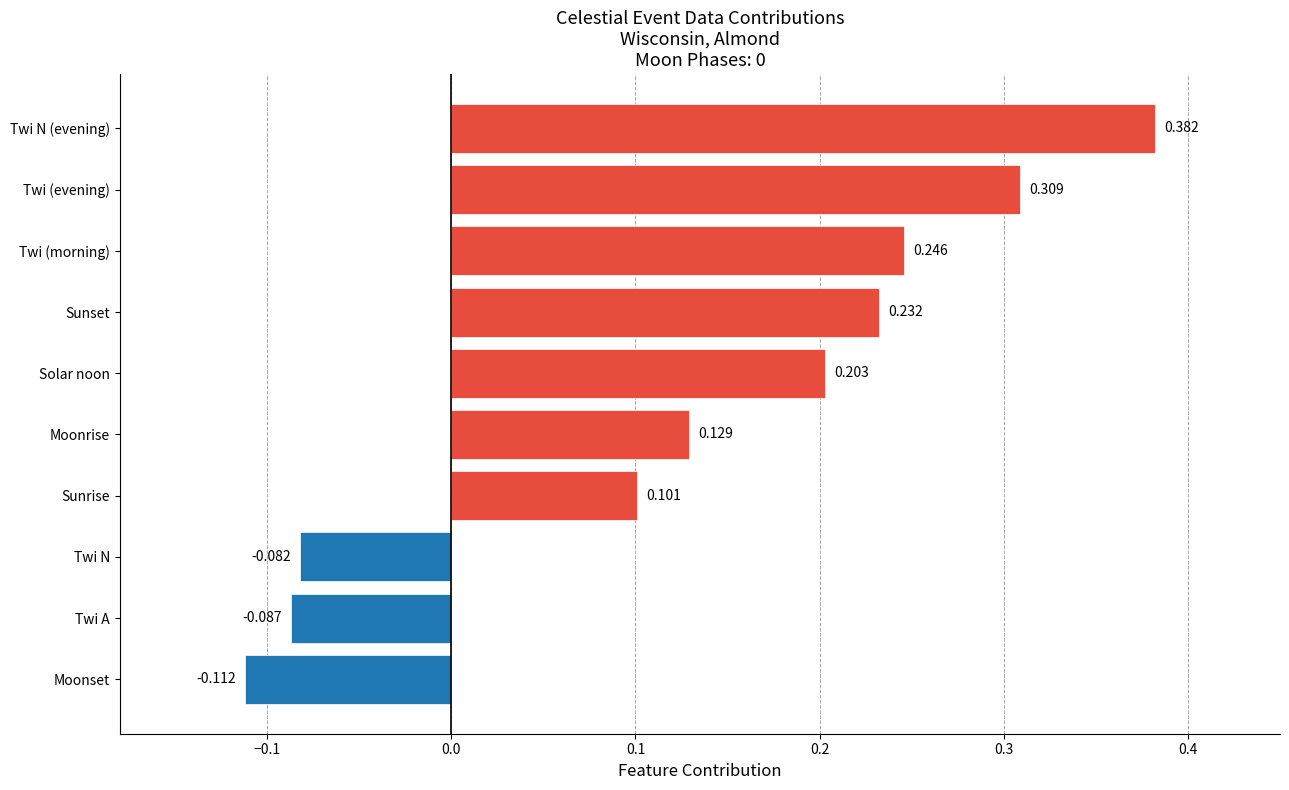

List the labels in order of value, smallest first.

Moonset, Twi A, Twi N, Sunrise, Moonrise, Solar noon, Sunset, Twi (morning), Twi (evening), Twi N (evening)